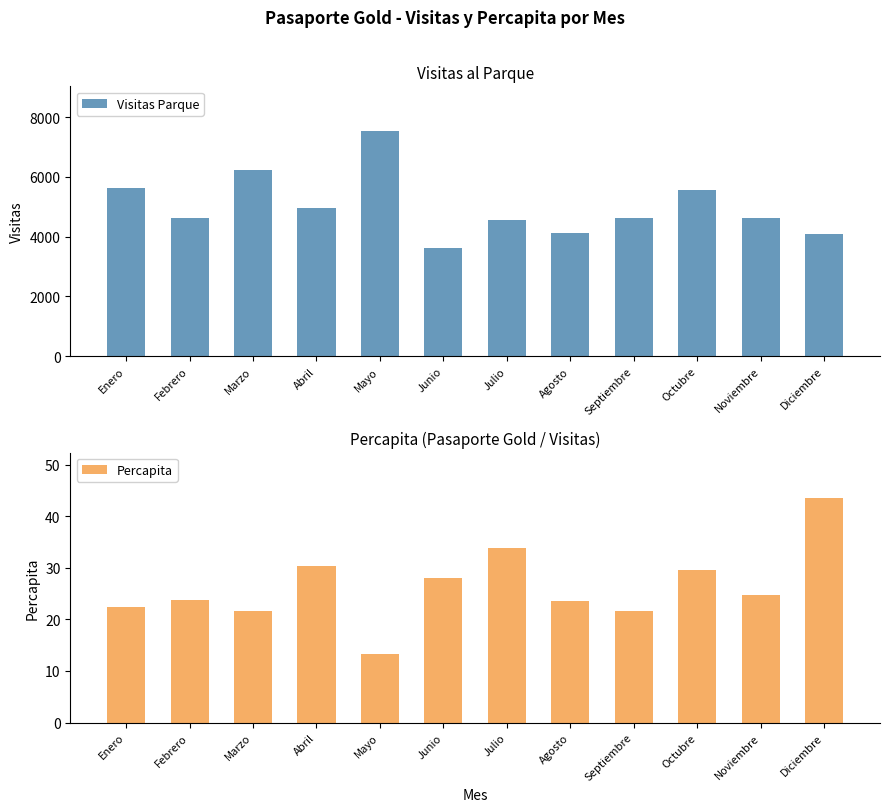

Rank the series by their average value, from lowest to highest.

Percapita, Visitas Parque